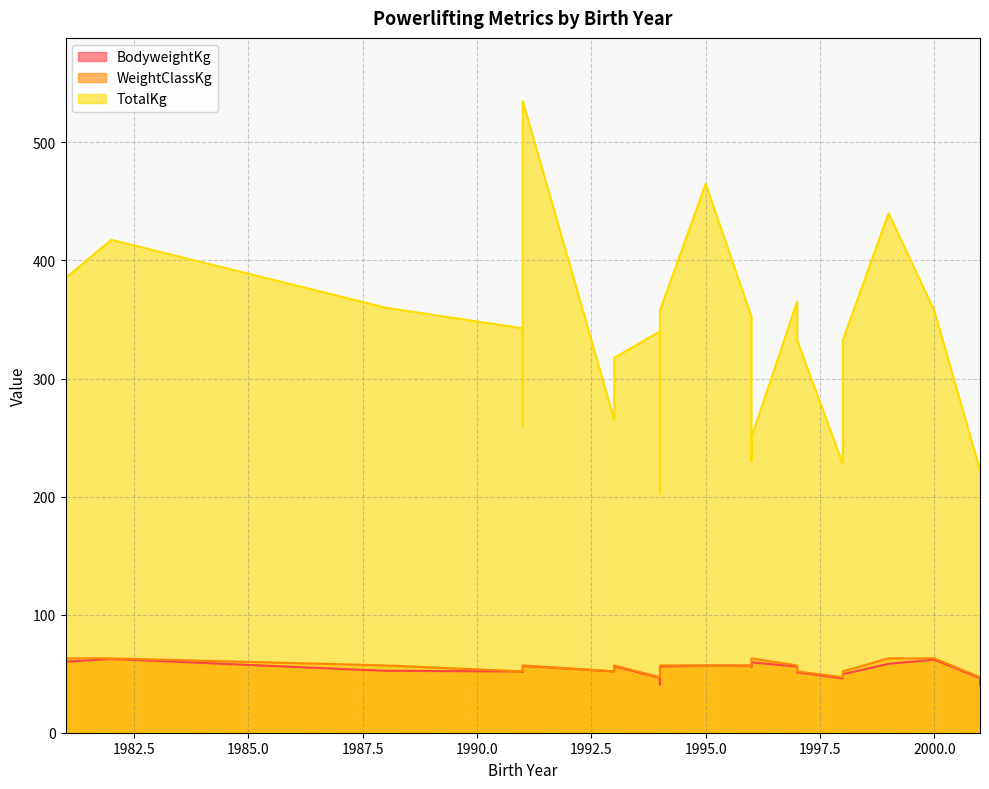

Read the BodyweightKg value at 1993.

56.3